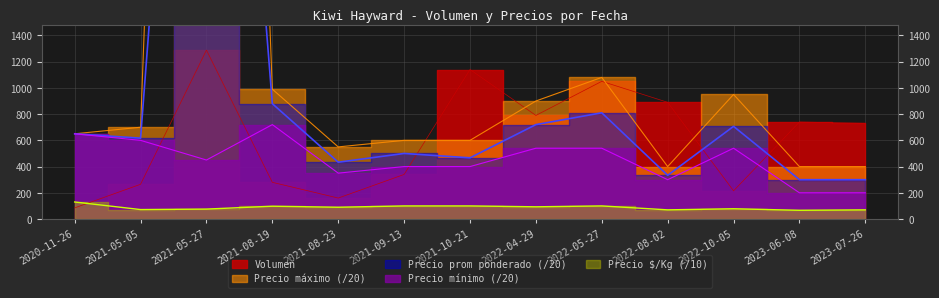

At how many categories does at least one series exceed 12955?

1